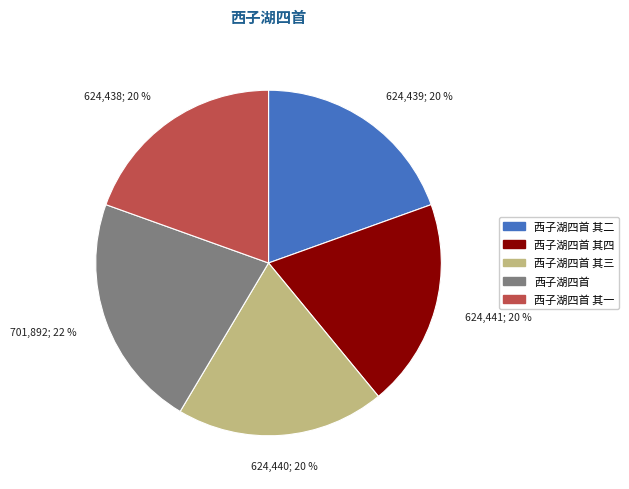

Is there a majority slice in this chart?

No